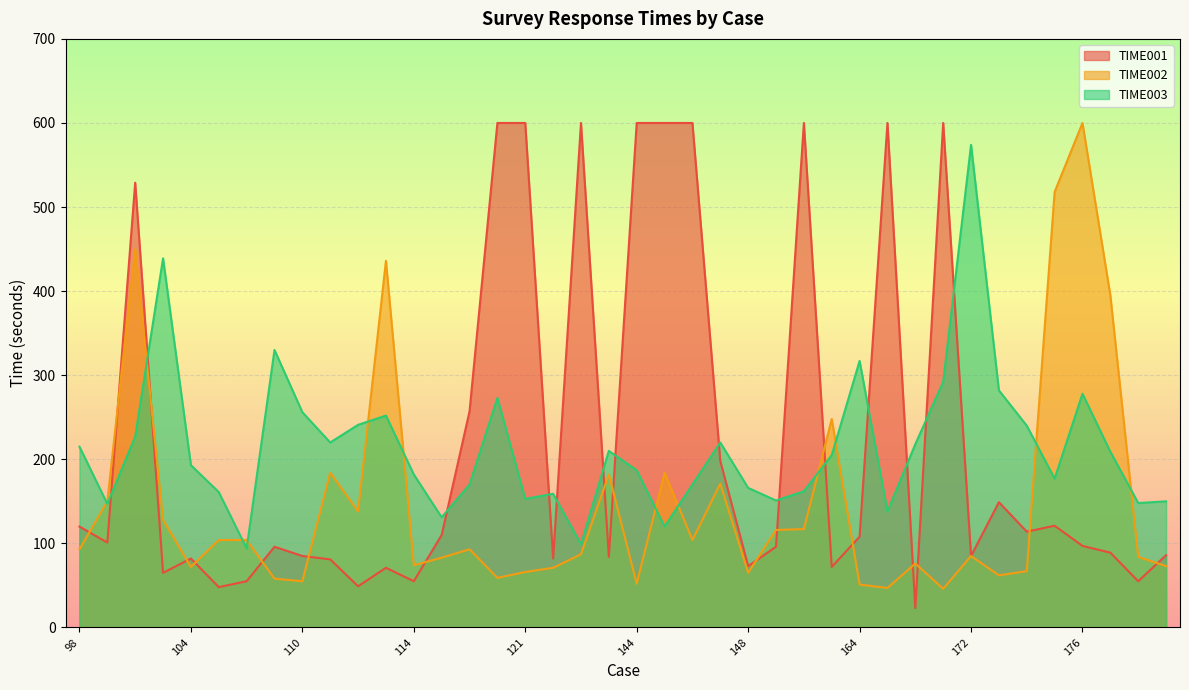

In TIME003, how many points are lower than both neighbors (excluding endpoints)?

11